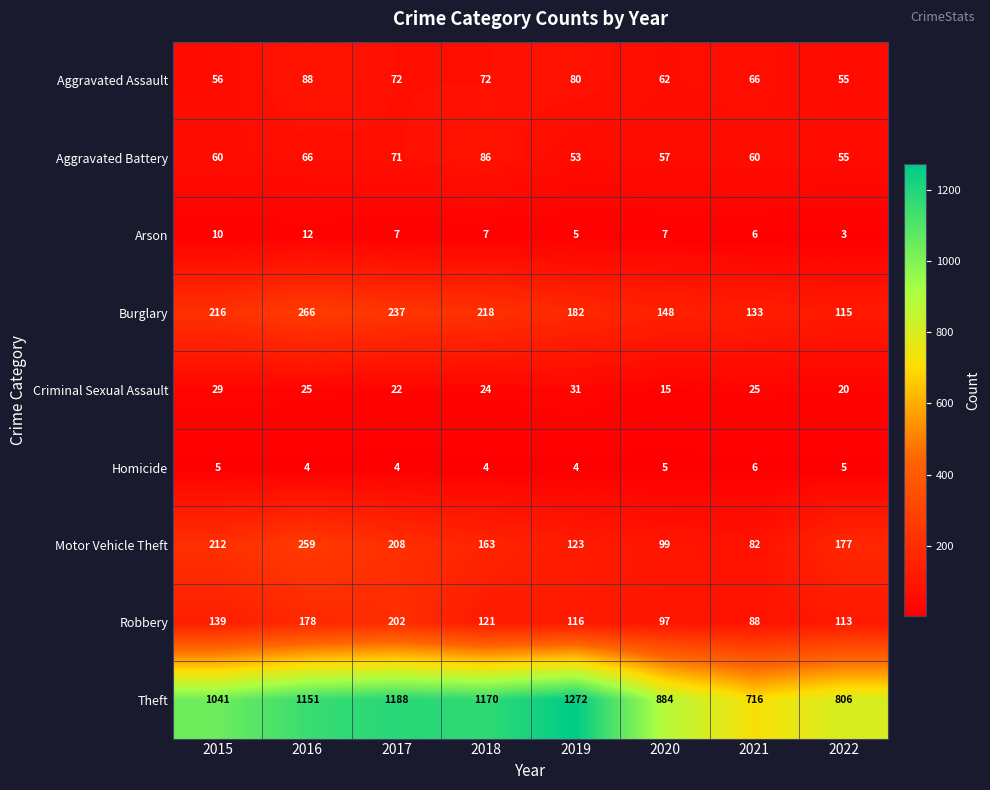

At 2017, list the series in order from smallest to largest.

Homicide, Arson, Criminal Sexual Assault, Aggravated Battery, Aggravated Assault, Robbery, Motor Vehicle Theft, Burglary, Theft